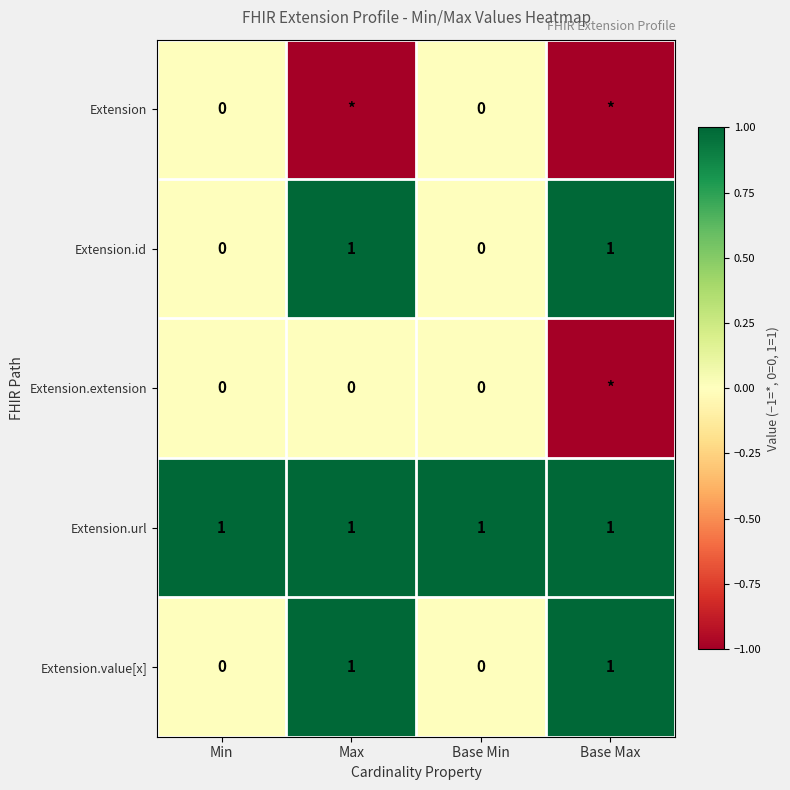

The value of Extension.url at Min is 1. True or false?

True